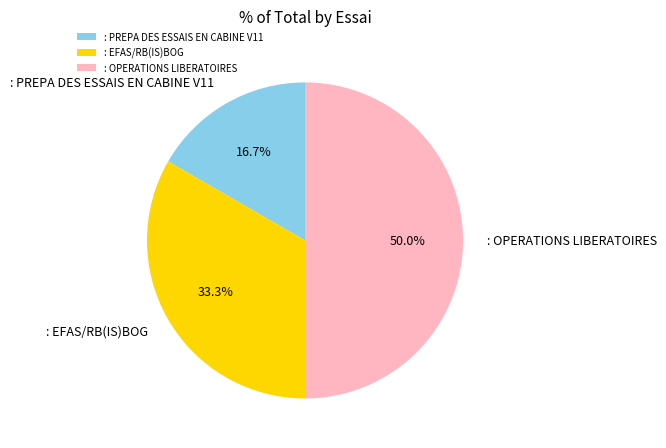

Is it true that : OPERATIONS LIBERATOIRES is 43% of the pie?

False